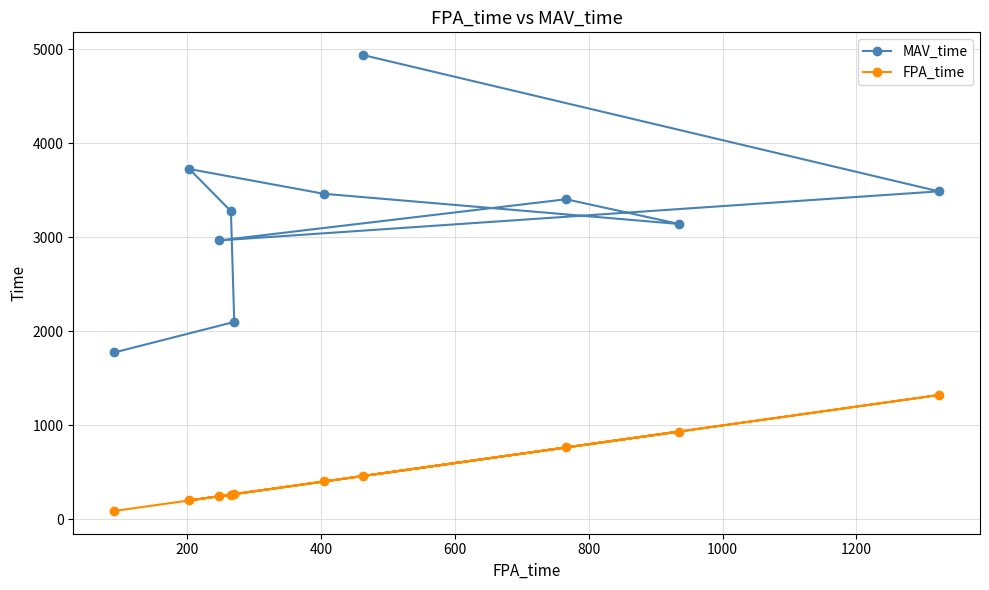

What are all the series names shown in the legend?

MAV_time, FPA_time